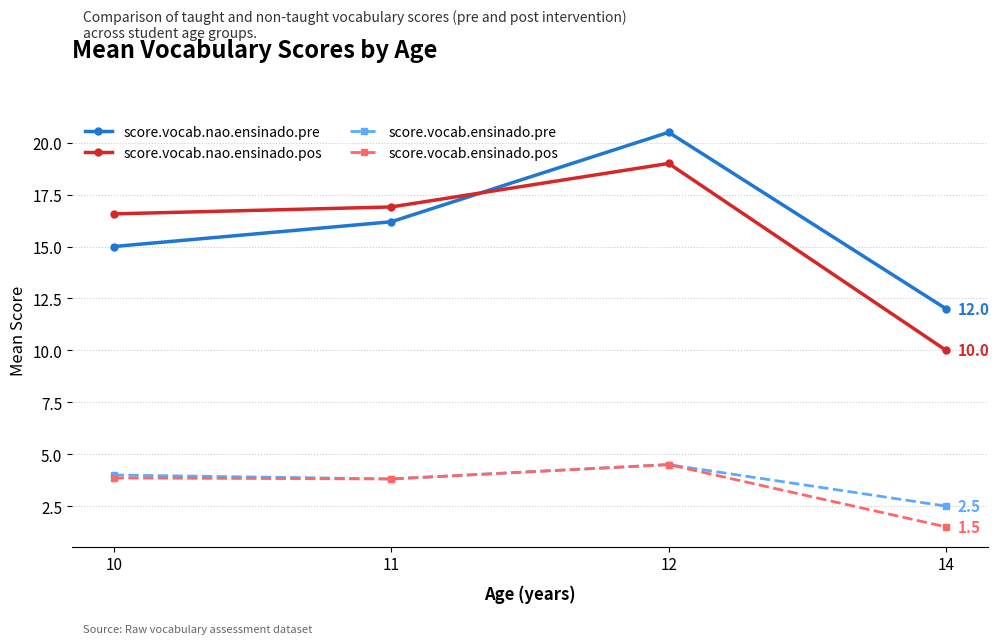

What is the difference between the score.vocab.ensinado.pre values at 14 and 11?

1.3